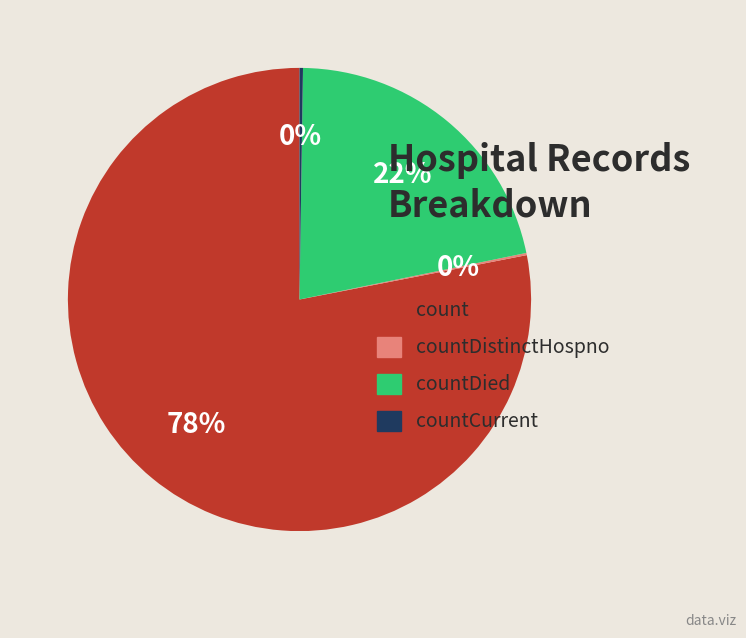

Which slice represents more than half of the pie?

count